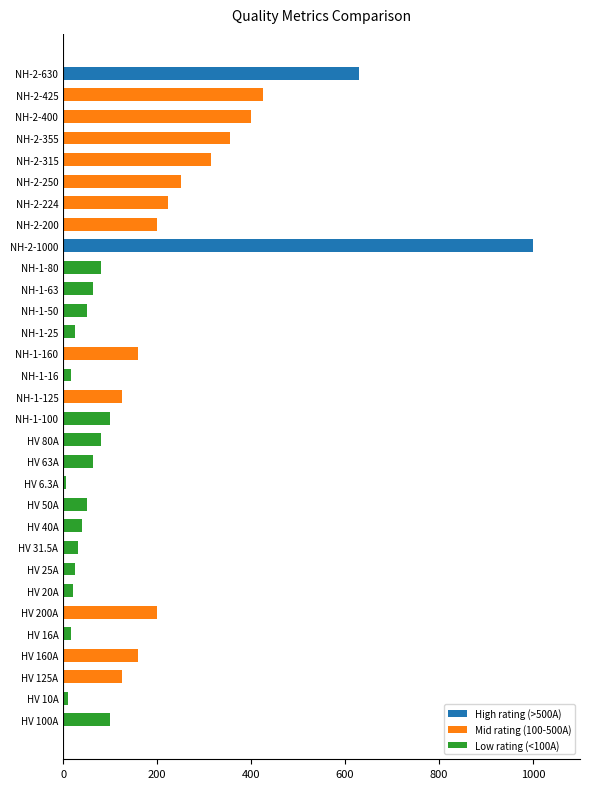

Does the chart contain stacked bars?

No